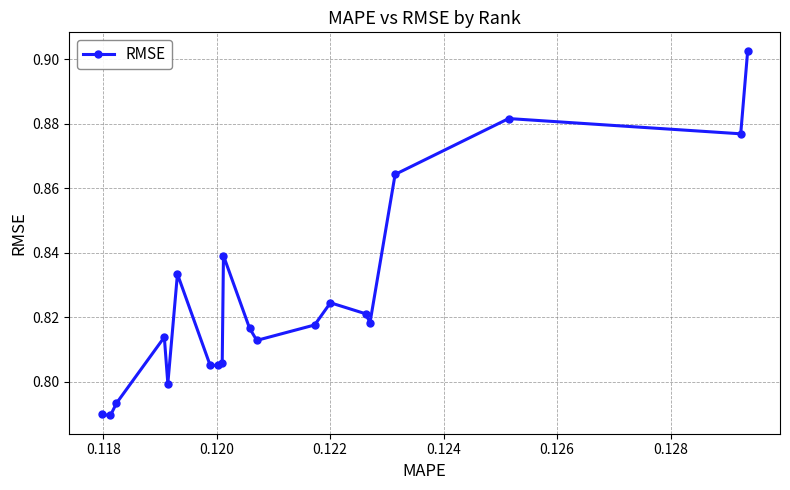

What is the sum of all values?

16.5